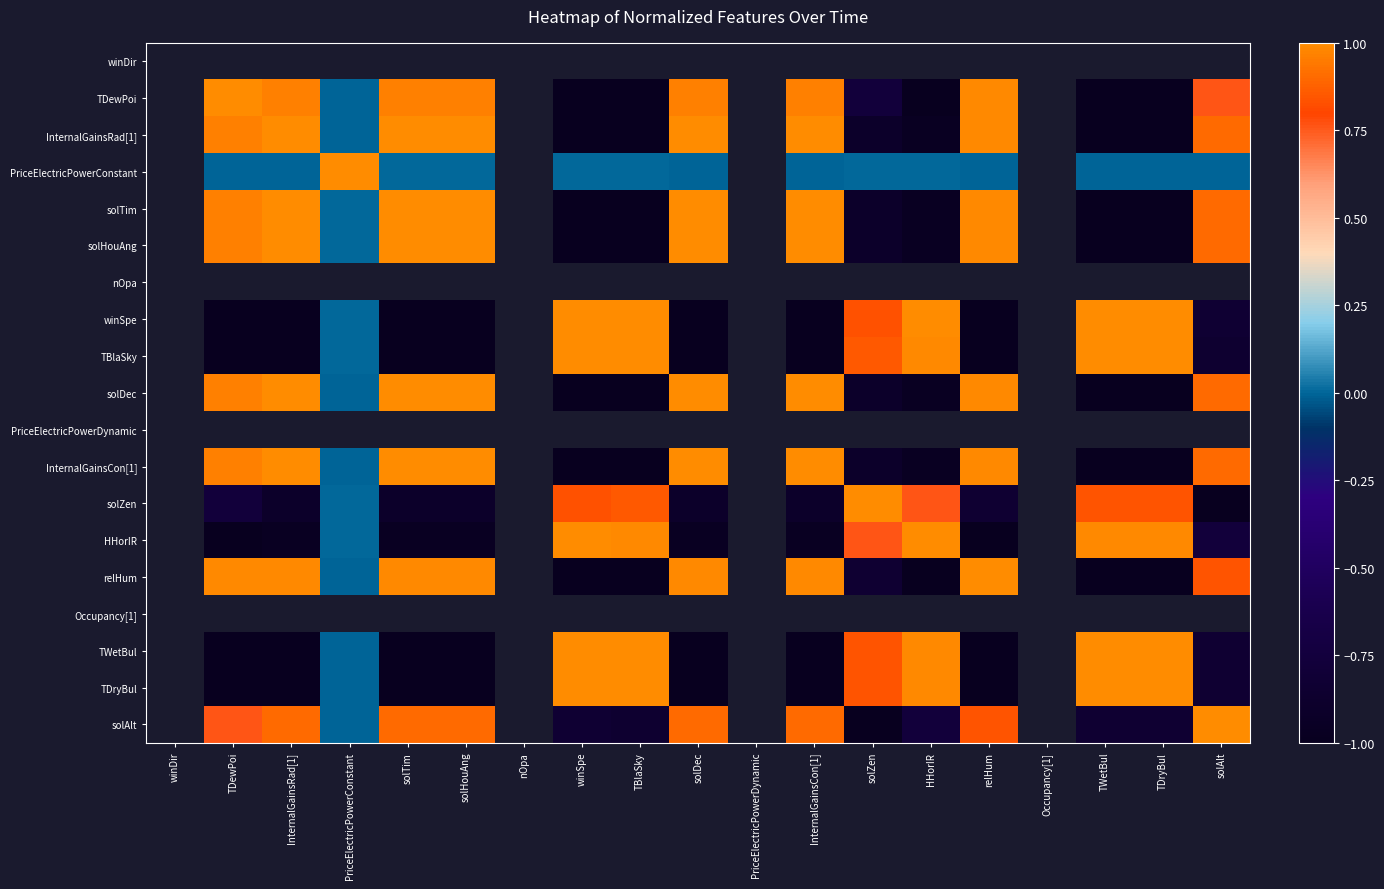

At TBlaSky, list the series in order from largest to smallest.

winDir, nOpa, TBlaSky, winSpe, PriceElectricPowerConstant, PriceElectricPowerDynamic, HHorIR, solZen, TDewPoi, solDec, solHouAng, solTim, InternalGainsRad[1], InternalGainsCon[1], relHum, Occupancy[1], TWetBul, TDryBul, solAlt